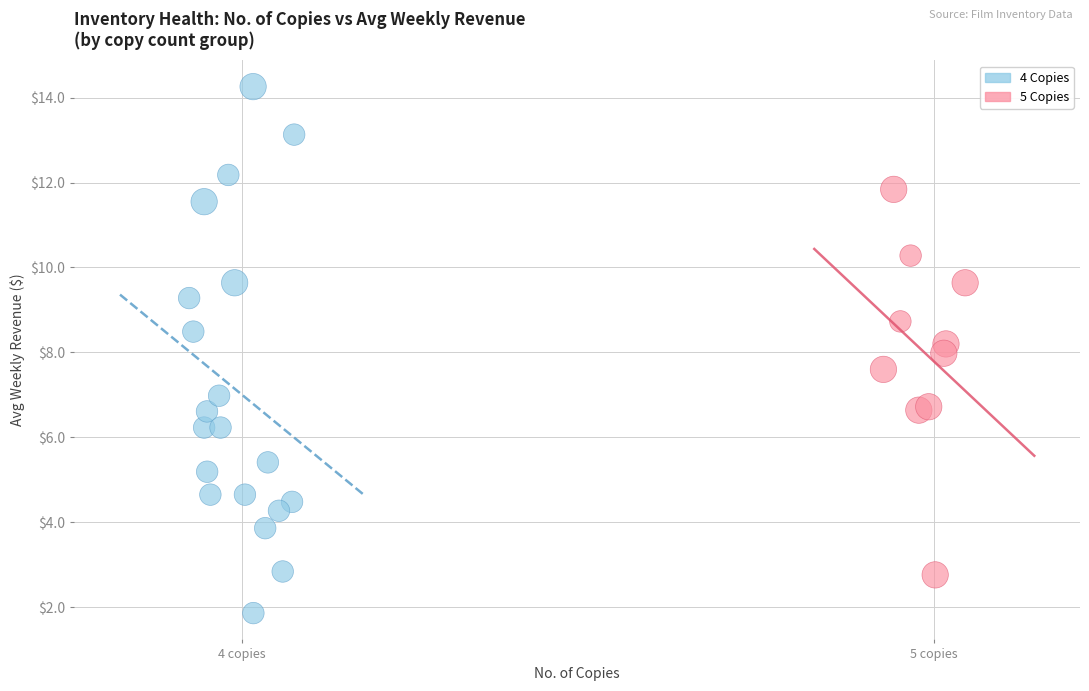

Which series contains the lowest Y value?

4 Copies